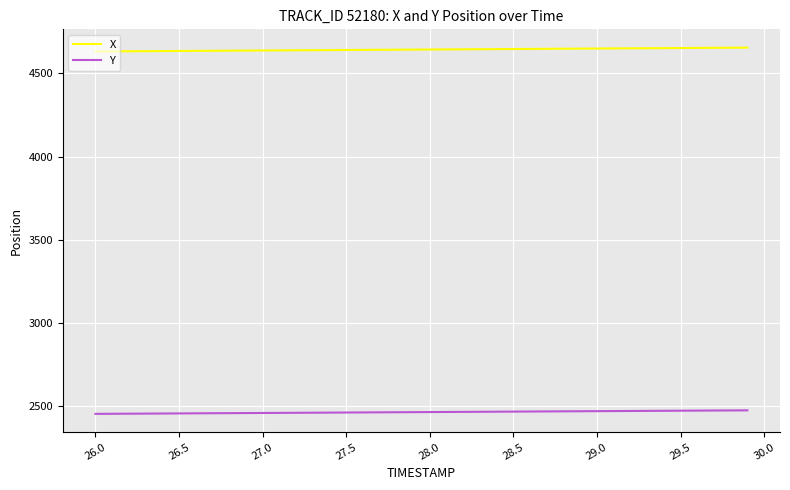

Rank the series by their average value, from lowest to highest.

Y, X